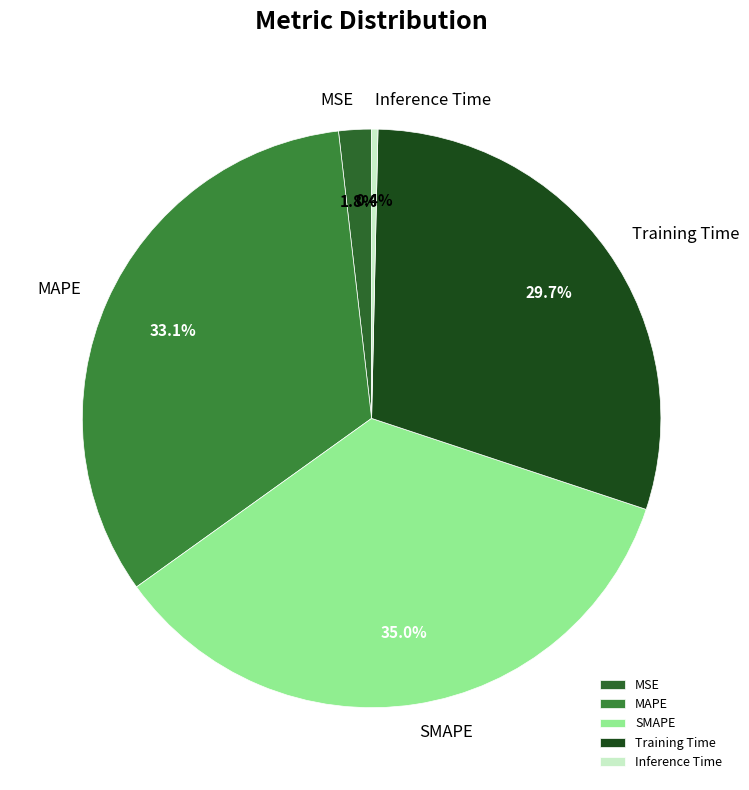

To the nearest percent, what percentage of the pie is SMAPE?

35%